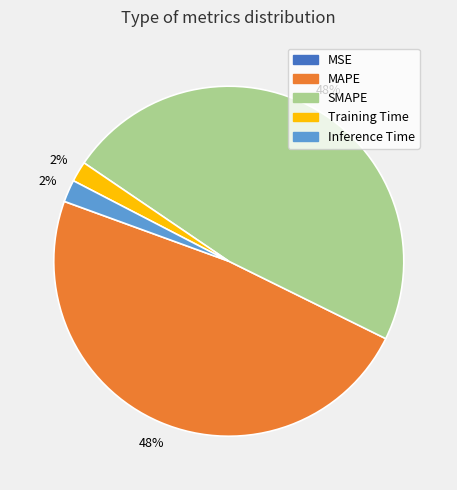

To the nearest percent, what is the difference between the largest and smallest slice percentages?

48%